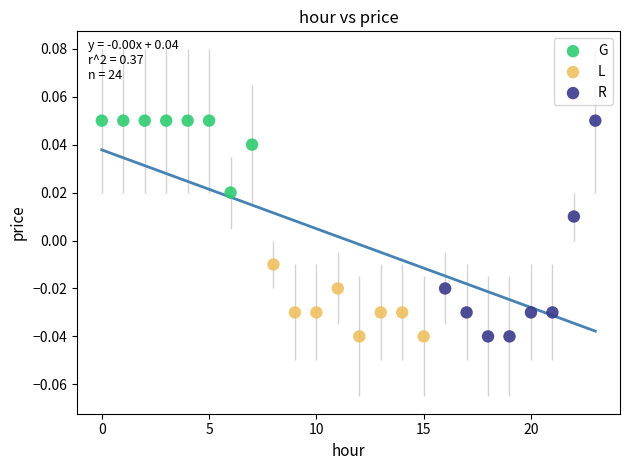

Which series has the widest spread of Y values?

R